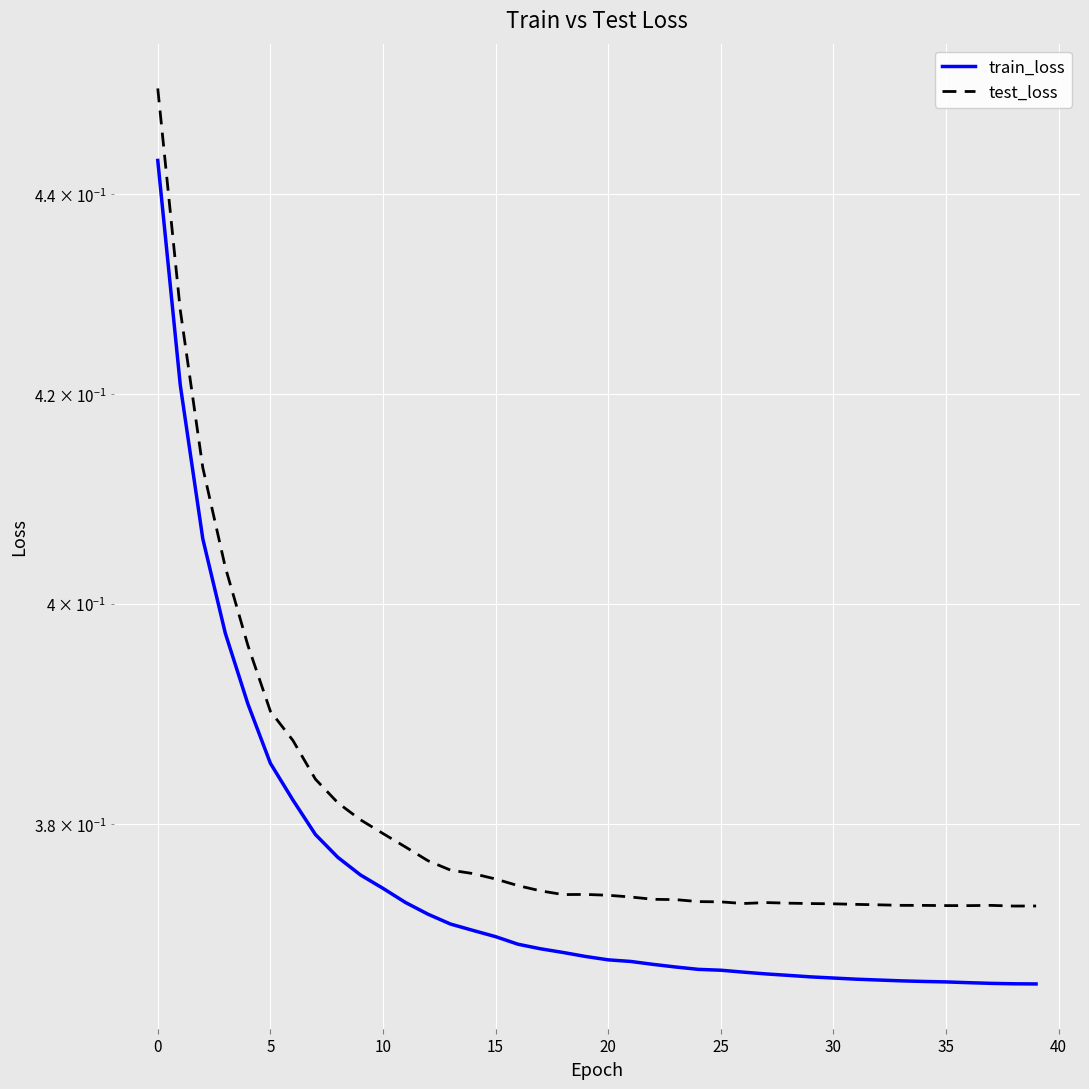

What is the minimum value shown in the chart?

0.4